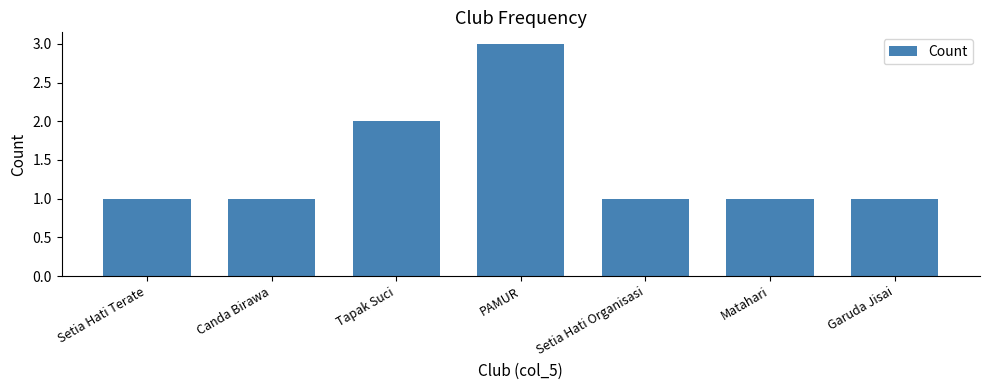

At which category does the chart reach its peak across all series?

PAMUR